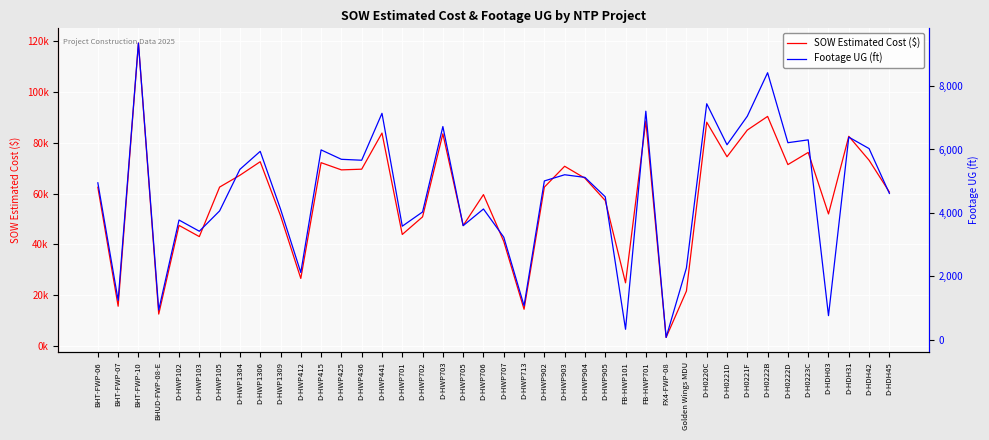

Between BHT-FWP-07 and D-HWP905, which series saw the biggest shift?

SOW Estimated Cost ($)